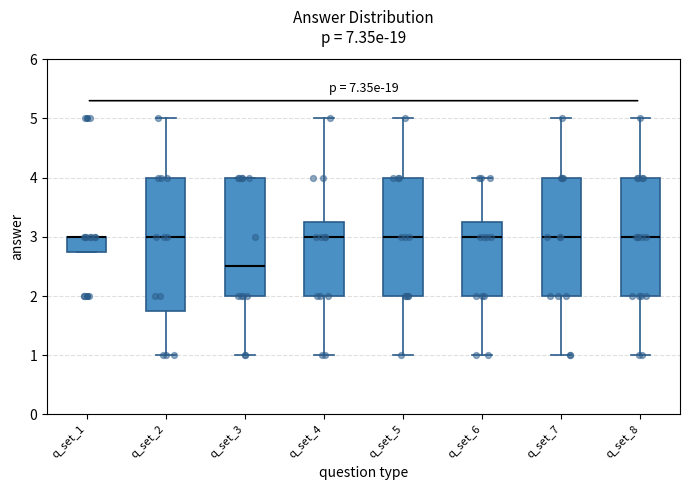

Reading left to right, transcribe this box plot: for each box, give where its median line is, the range the box spans, and where its two whiskers end, as read against the y-axis. The values are not printed on the chart, so give them approximately, as read against the axis.

q_set_1: median 3.0 (drawn on the box's upper edge), box 2.8 to 3.0, whiskers 2.8 to 3.0
q_set_2: median 3.0, box 1.8 to 4.0, whiskers 1.0 to 5.0
q_set_3: median 2.5, box 2.0 to 4.0, whiskers 1.0 to 4.0
q_set_4: median 3.0, box 2.0 to 3.3, whiskers 1.0 to 5.0
q_set_5: median 3.0, box 2.0 to 4.0, whiskers 1.0 to 5.0
q_set_6: median 3.0, box 2.0 to 3.3, whiskers 1.0 to 4.0
q_set_7: median 3.0, box 2.0 to 4.0, whiskers 1.0 to 5.0
q_set_8: median 3.0, box 2.0 to 4.0, whiskers 1.0 to 5.0